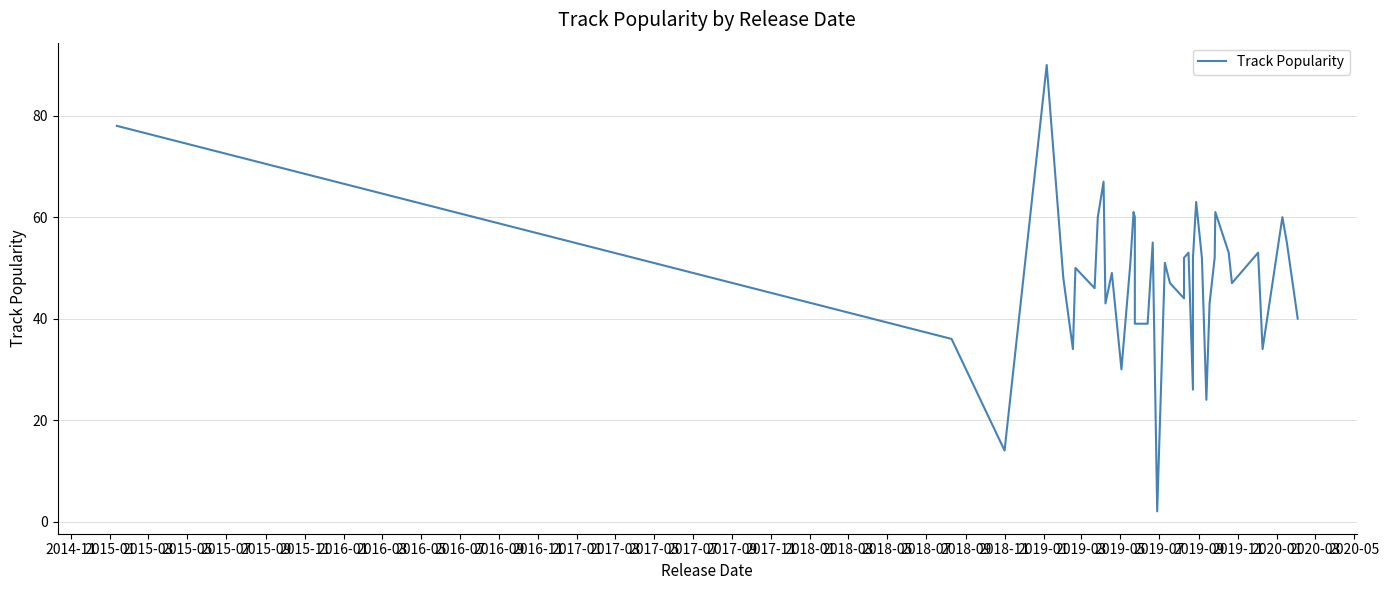

Count the number of categories in the chart.

40